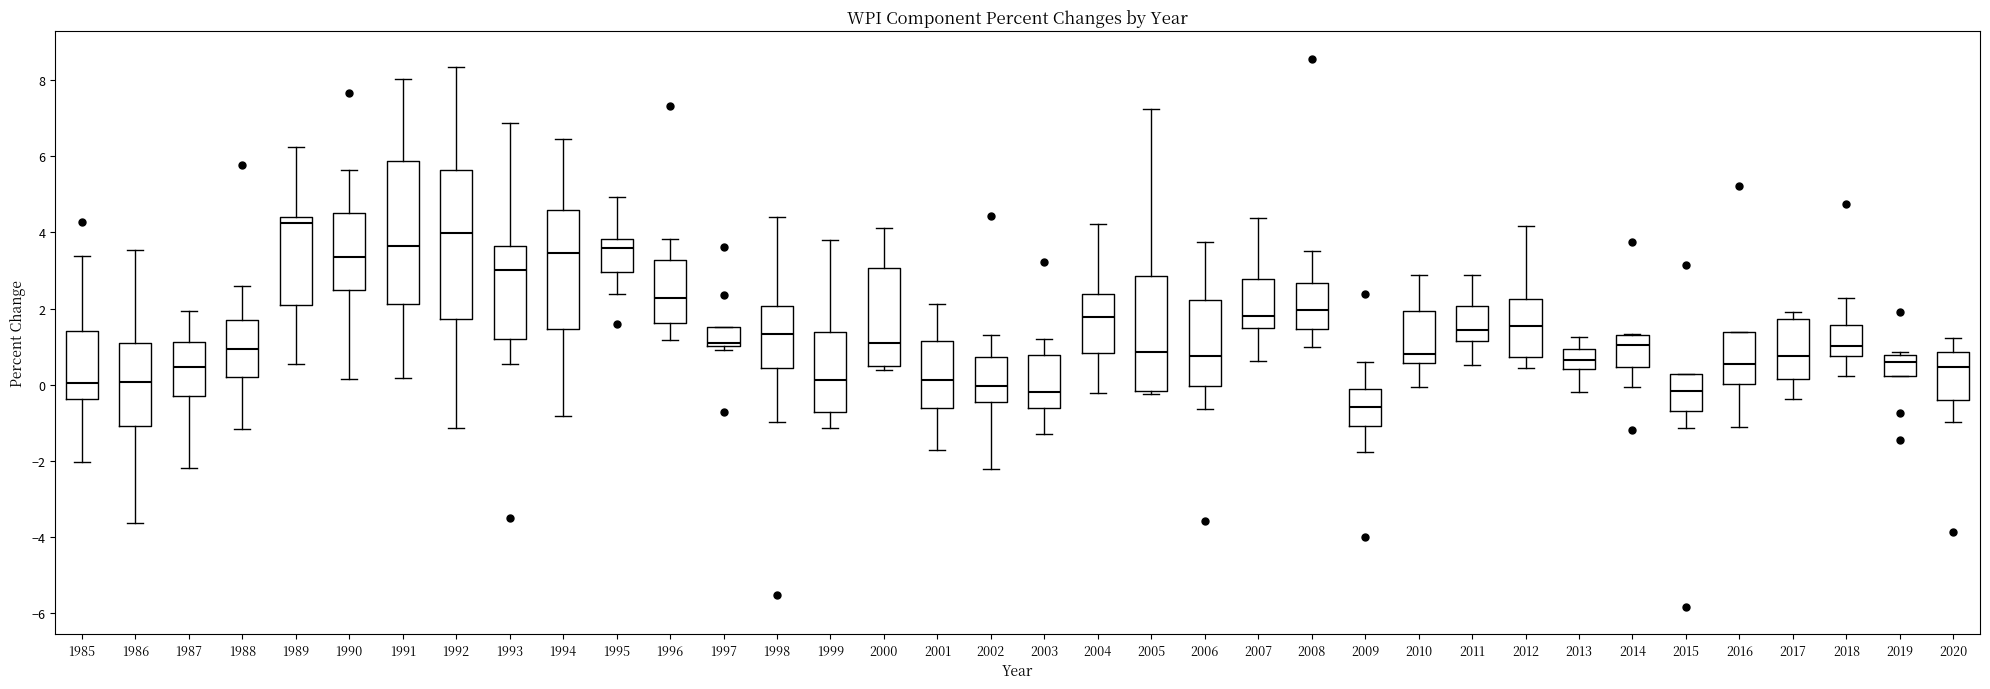

Which box's median line is the lowest?

2009